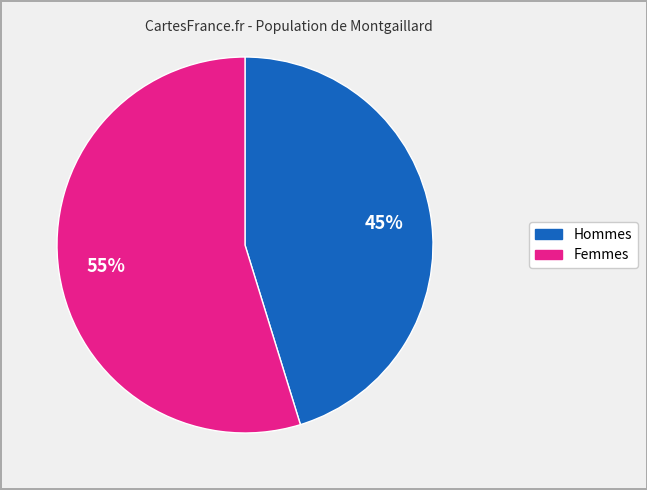

Does any single category account for the majority?

Yes